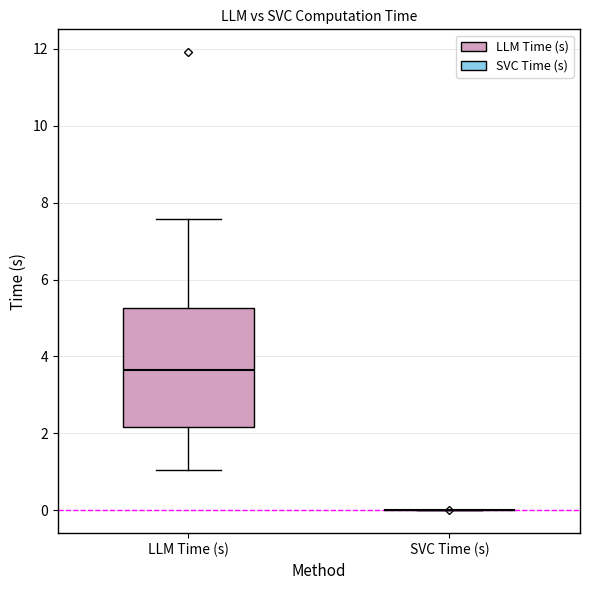

Reading left to right, read every box against the y-axis: the position of its median line, the range the box covers, and the ends of its whiskers. The values are not printed on the chart, so give them approximately, as read against the axis.

LLM Time (s): median 3.6, box 2.2 to 5.2, whiskers 1.0 to 7.6
SVC Time (s): box collapsed to a line at 0.0, whiskers 0.0 to 0.0